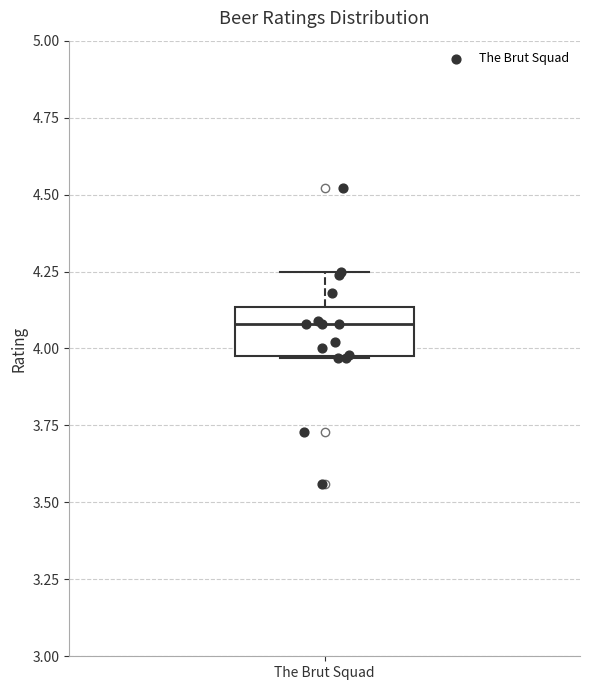

Read this box plot against the y-axis: the position of the median line, the range covered by the box, and the ends of both whiskers. The values are not printed on the chart, so give them approximately, as read against the axis.

median 4.10, box 4.00 to 4.15, whiskers 3.95 to 4.25